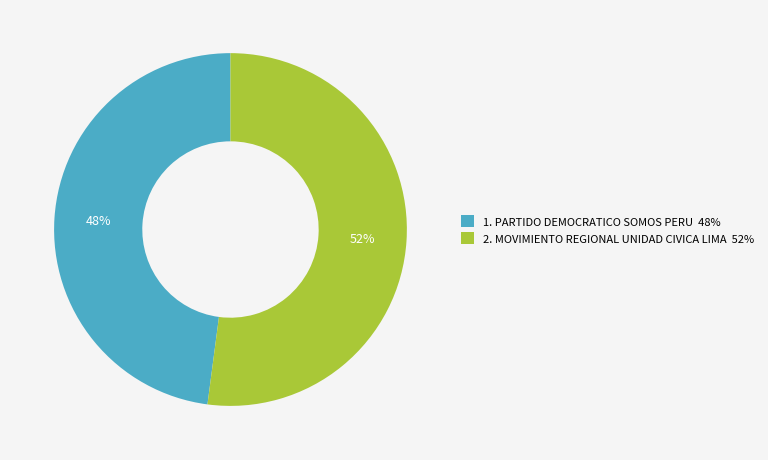

To the nearest percent, what is the difference between the largest and smallest slice percentages?

4%